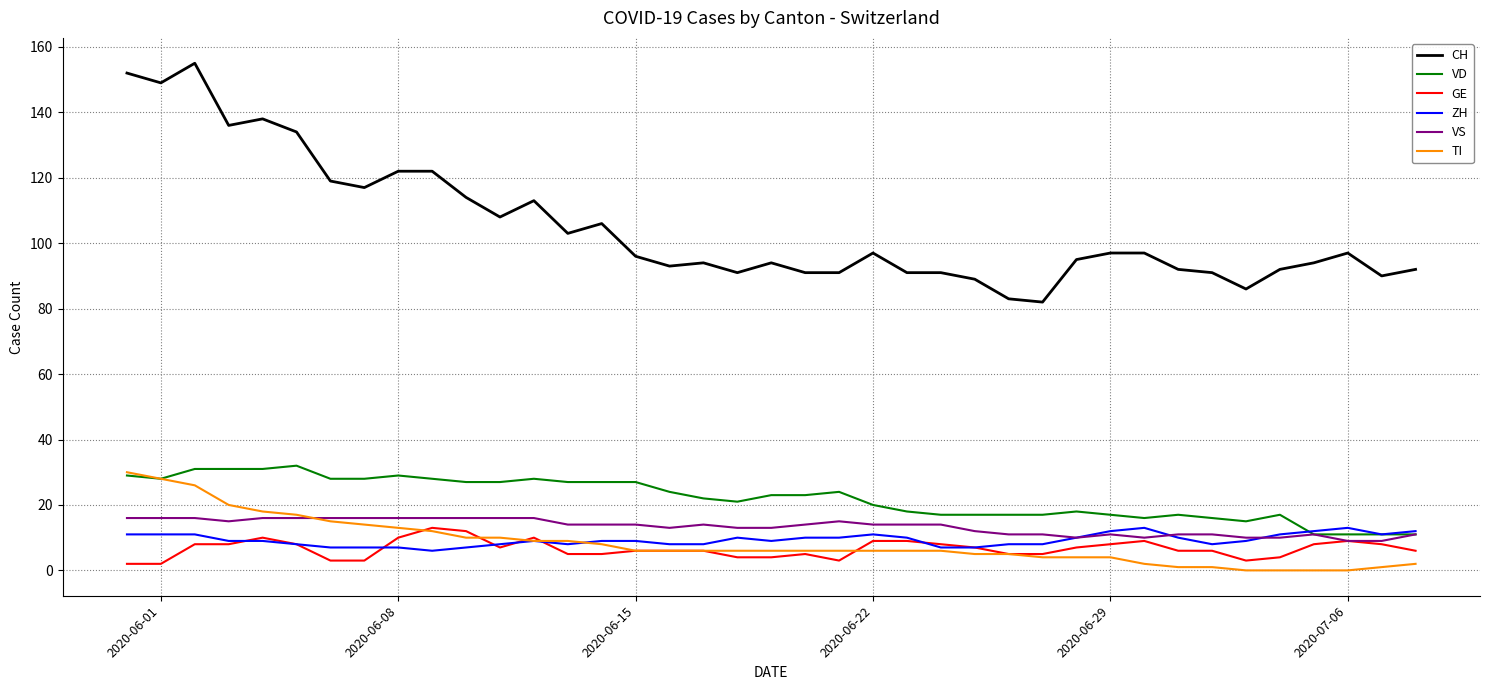

Which series has the largest total across all categories?

CH